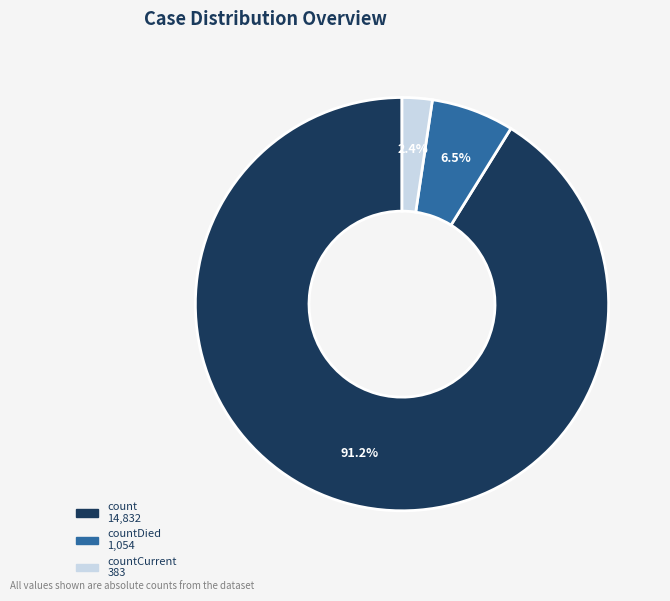

Is there any slice that represents more than half of the pie?

Yes